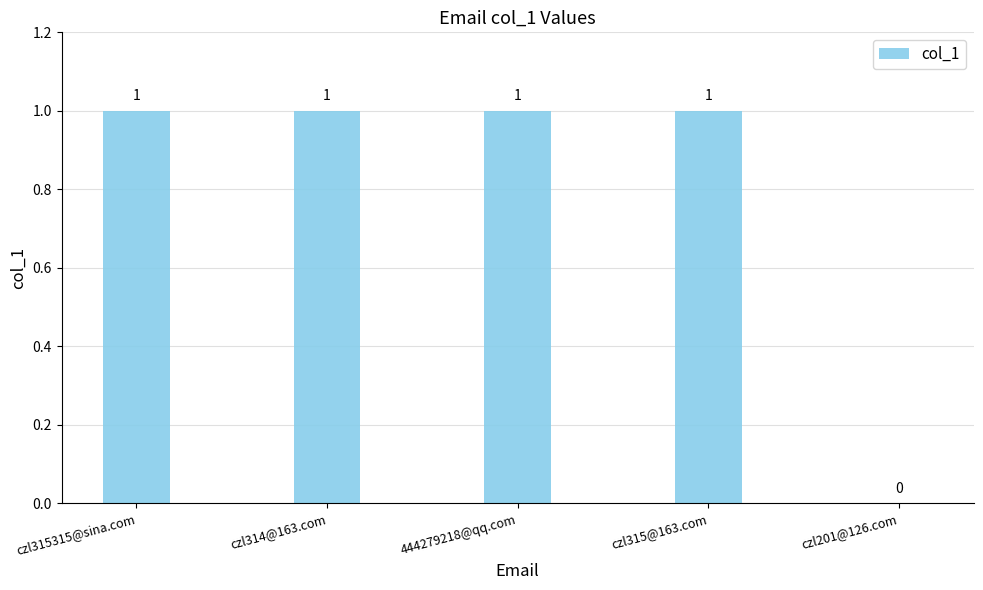

At which label is the value closest to 0?

czl201@126.com